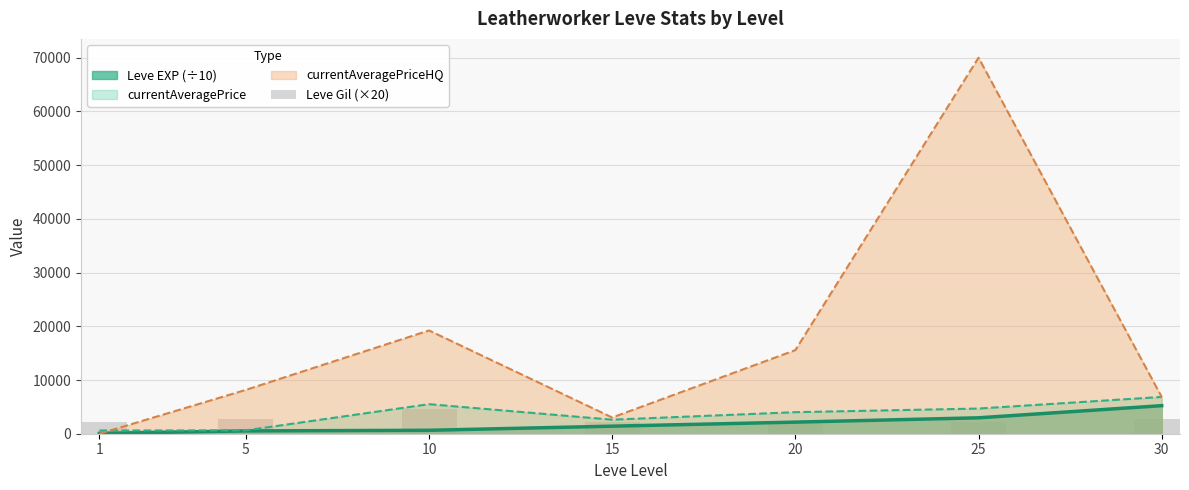

Between 10 and 1, which is larger?

10